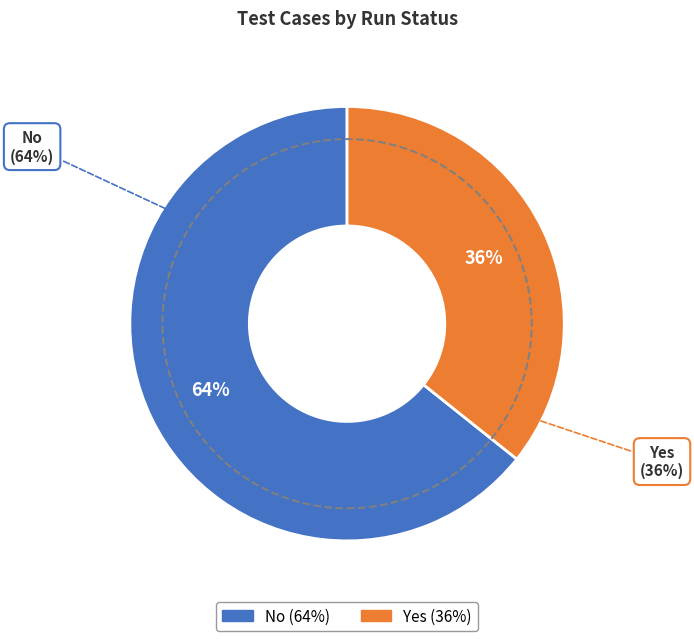

What is the majority slice?

No